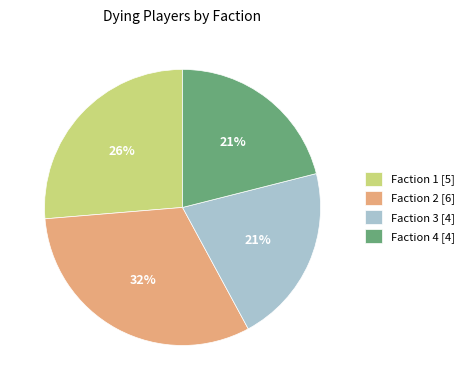

Between Faction 2 [6] and Faction 1 [5], which is larger?

Faction 2 [6]